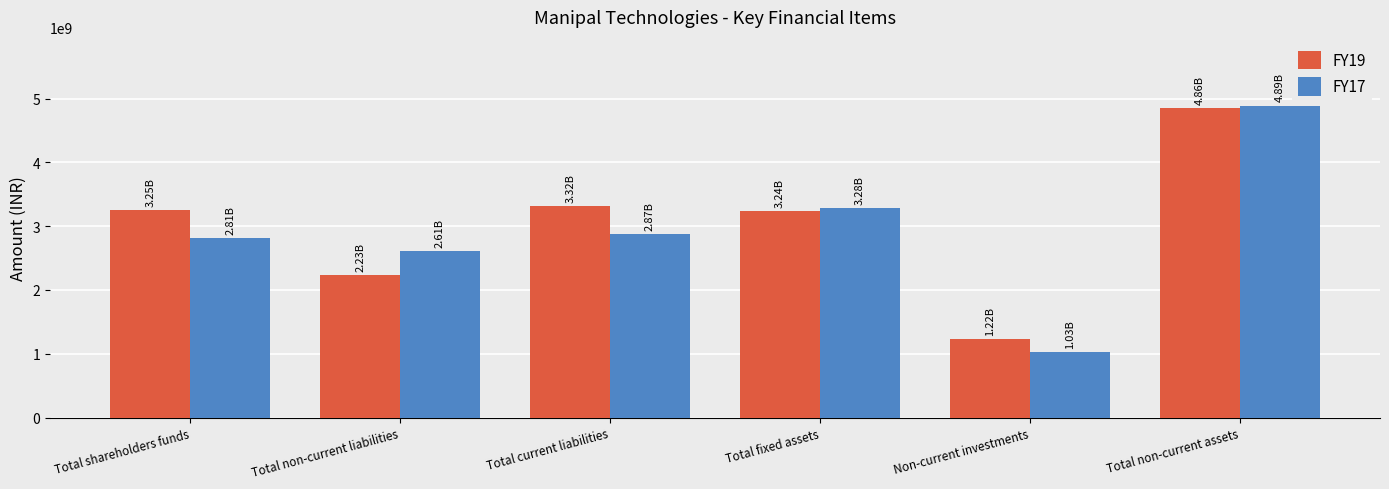

Which category has the highest value across all series?

Total non-current assets